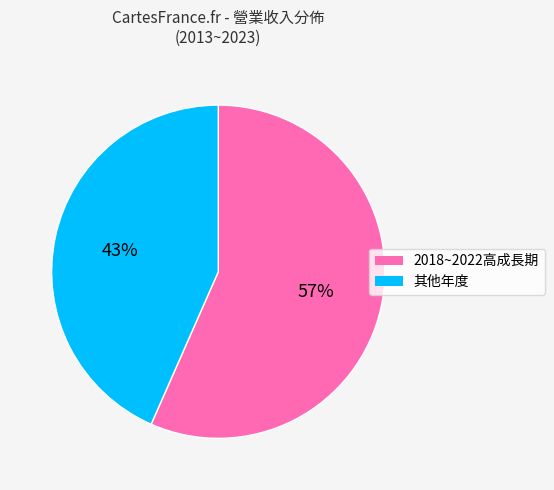

Count the number of slices in the pie.

2